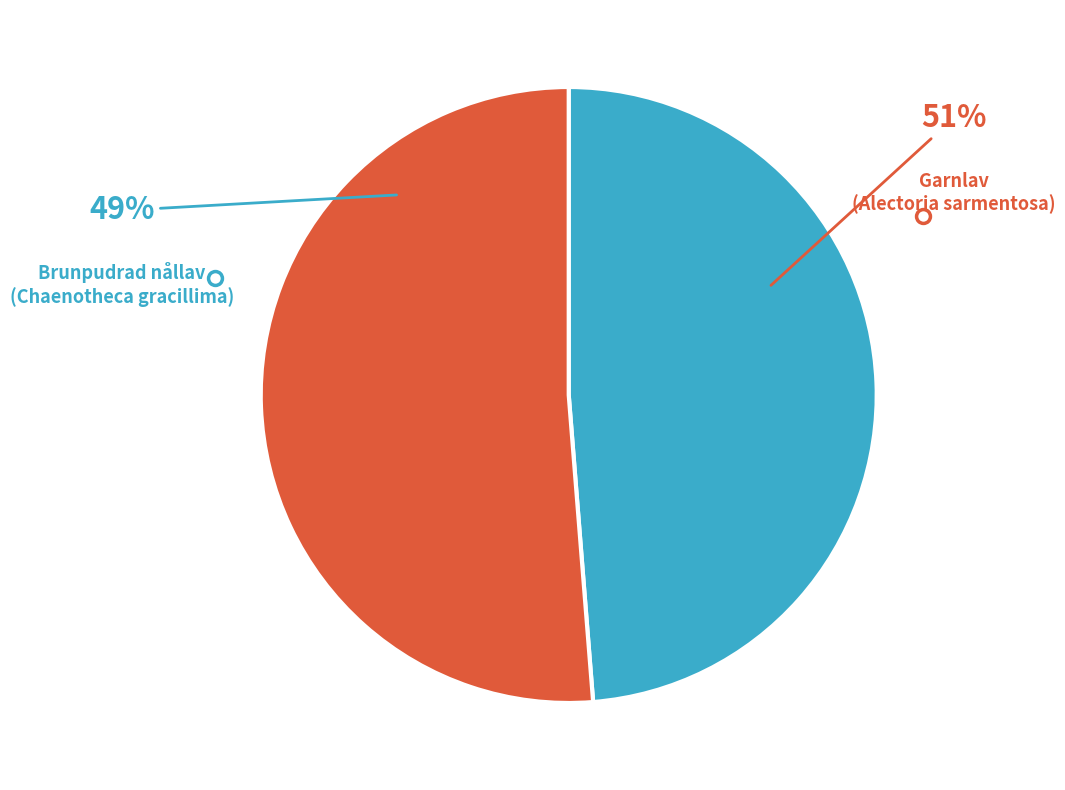

Which category has the smallest portion of the pie?

Brunpudrad nållav
(Chaenotheca gracillima)